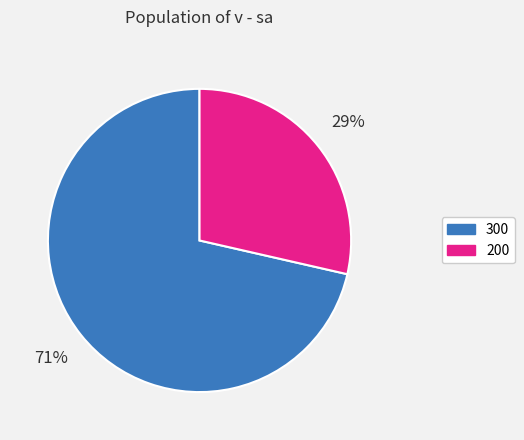

What percentage is the 300 slice, to the nearest percent?

71%